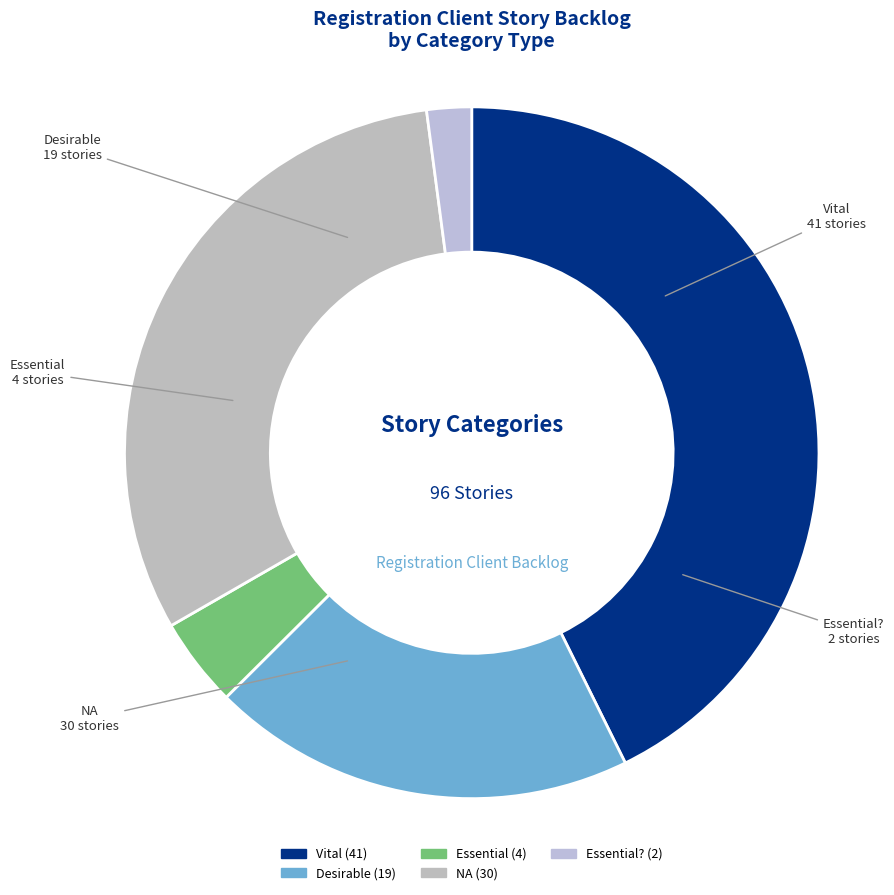

What is the largest slice in the pie chart?

Vital